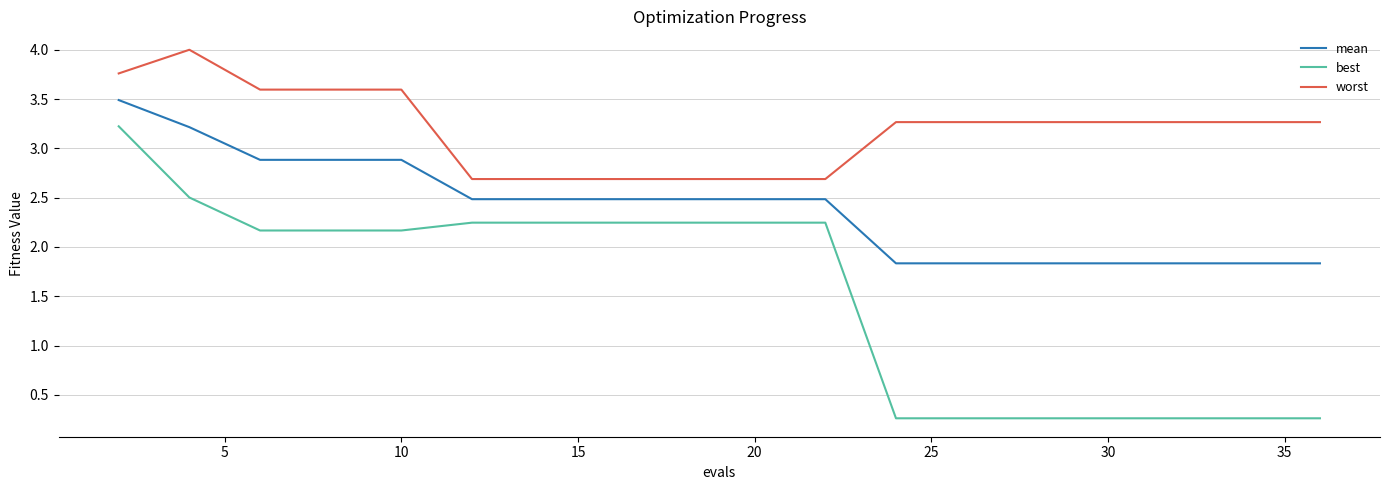

How many values in the mean series exceed 2?

12